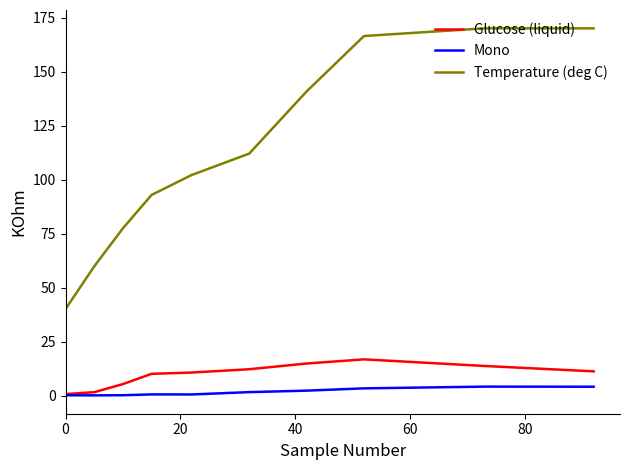

At how many categories does at least one series exceed 66?

8